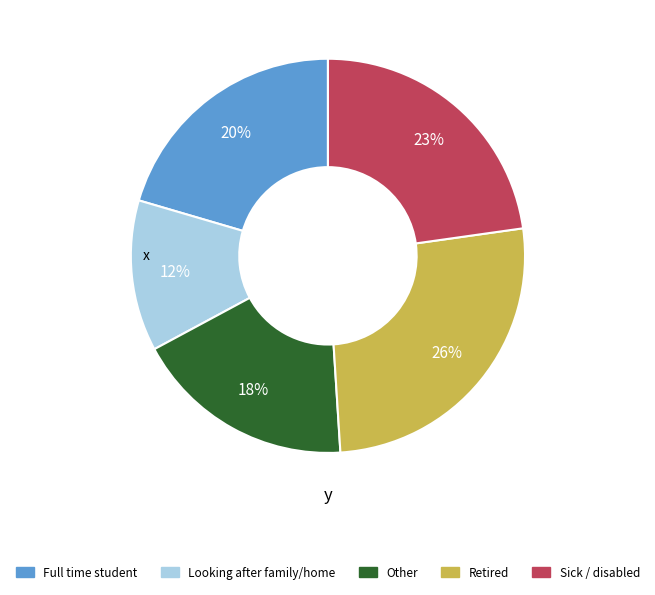

Is there any slice that represents more than half of the pie?

No